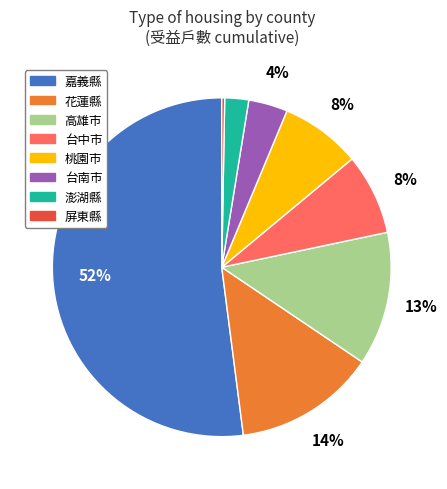

Is there any slice that represents more than half of the pie?

Yes